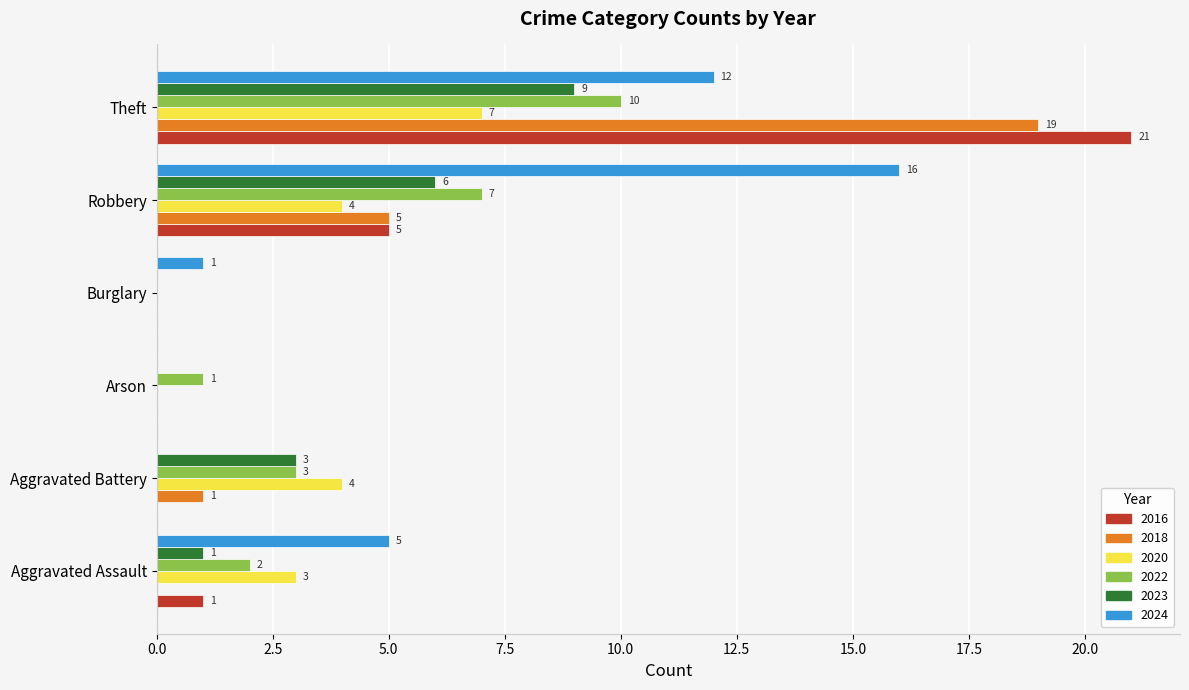

Which series has the widest spread of values?

2016